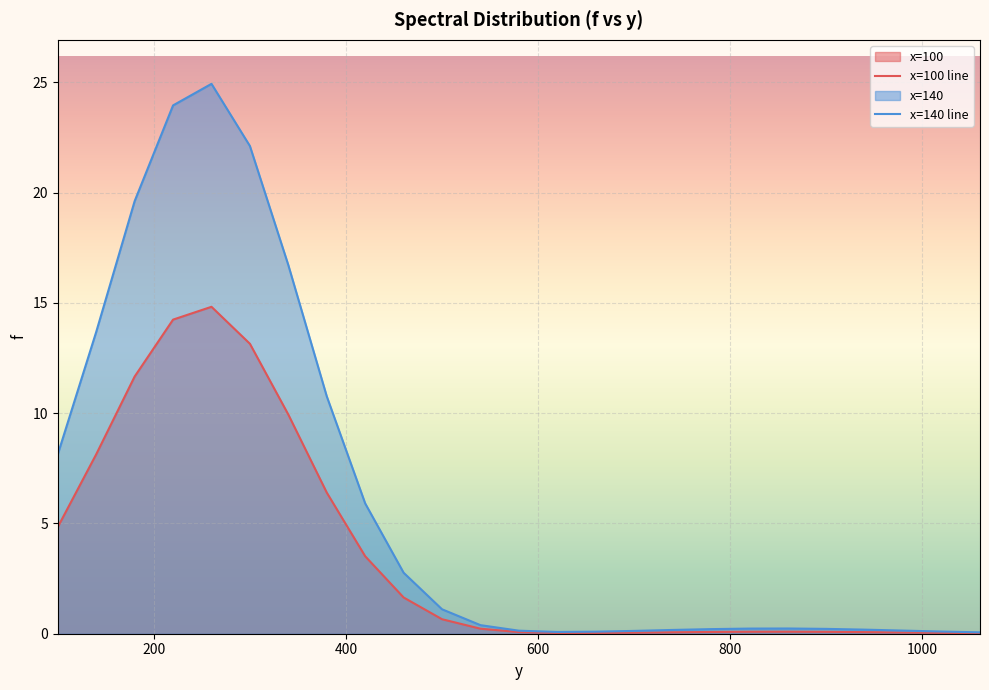

What is the maximum value for x=100 line?

14.8